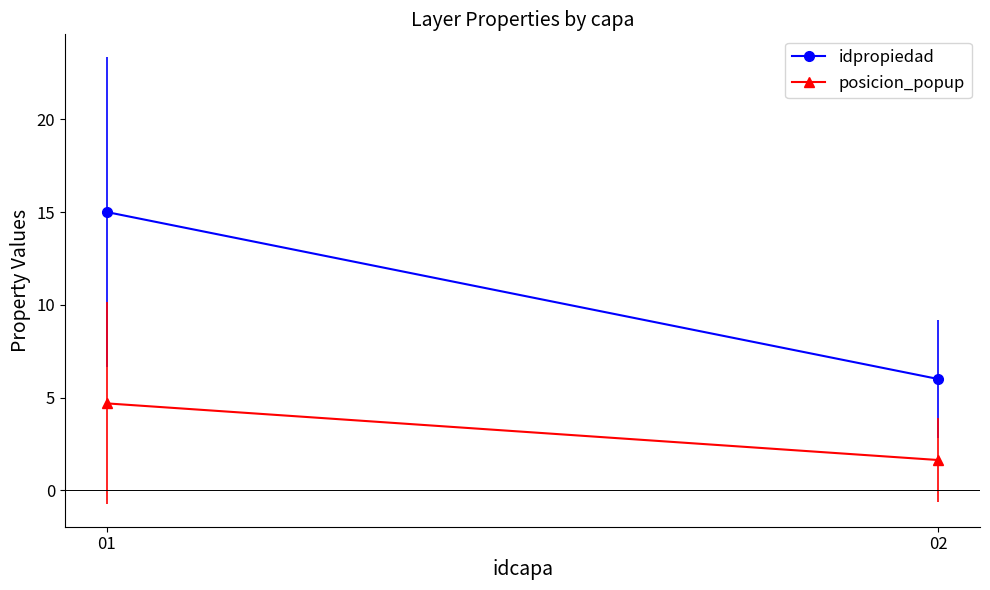

How many data points does each series have?

2